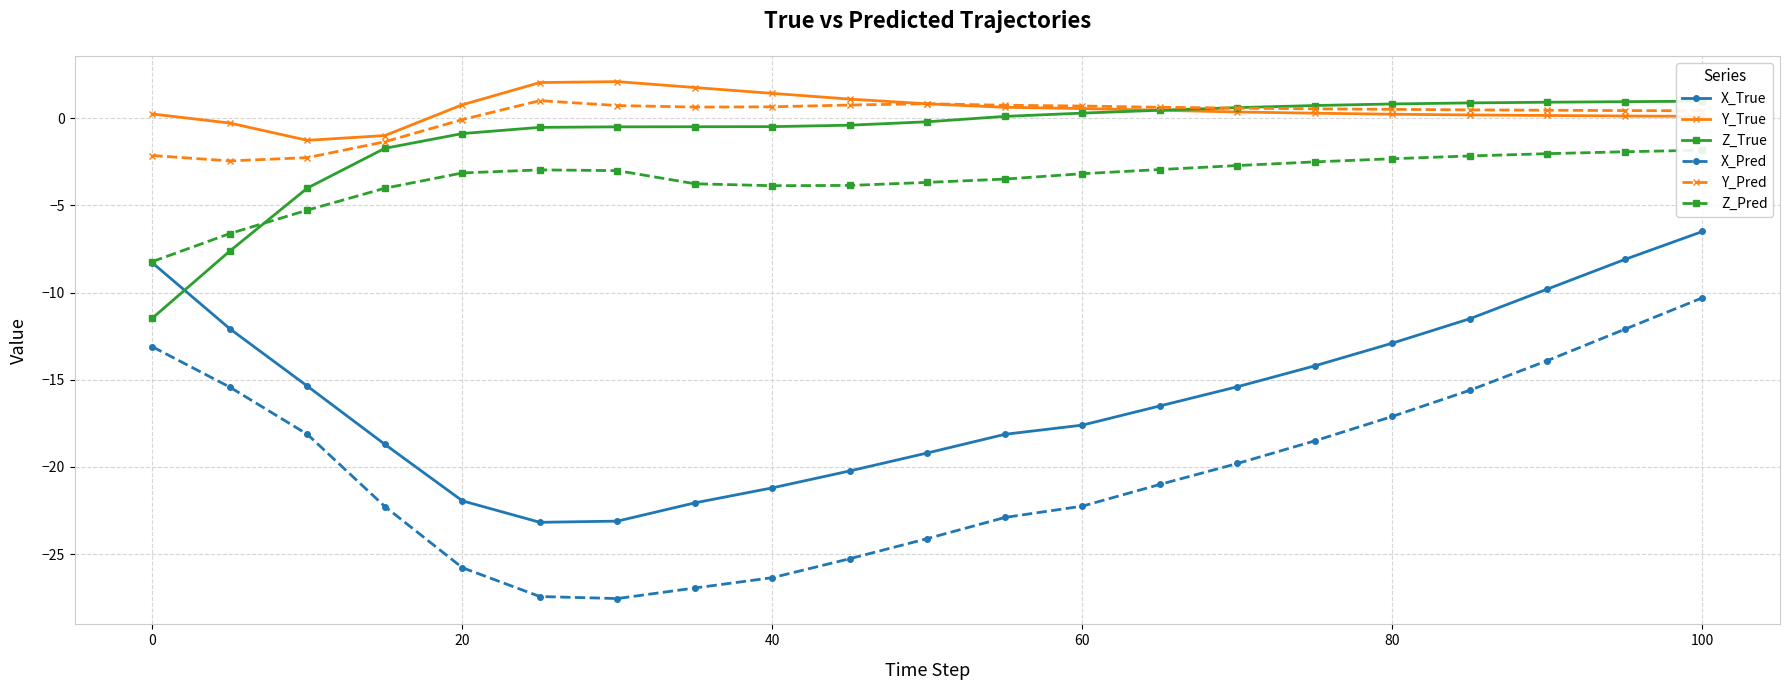

True or false: Y_True has more than 2 interior local peaks.

False